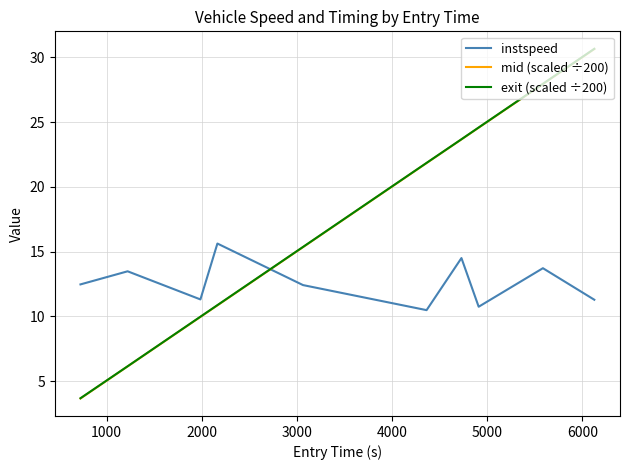

What is the maximum value shown in the chart?

30.7